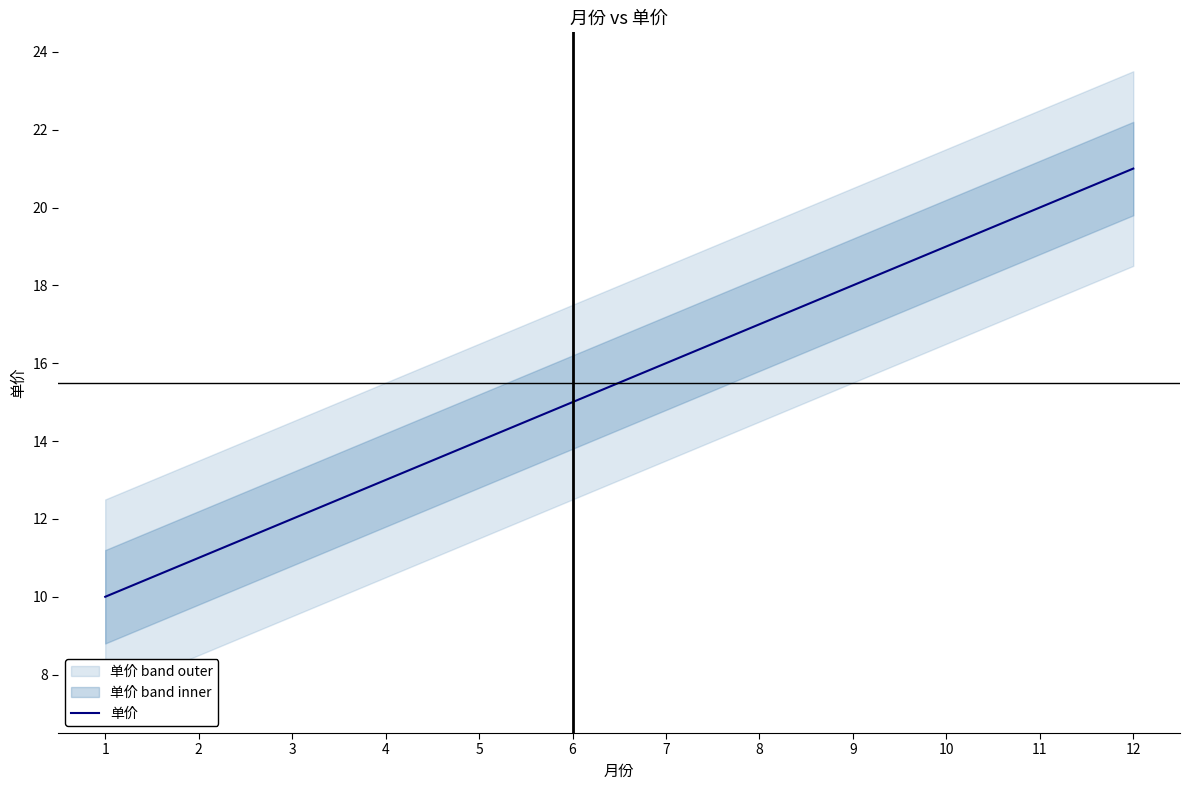

What is the smallest value displayed?

10